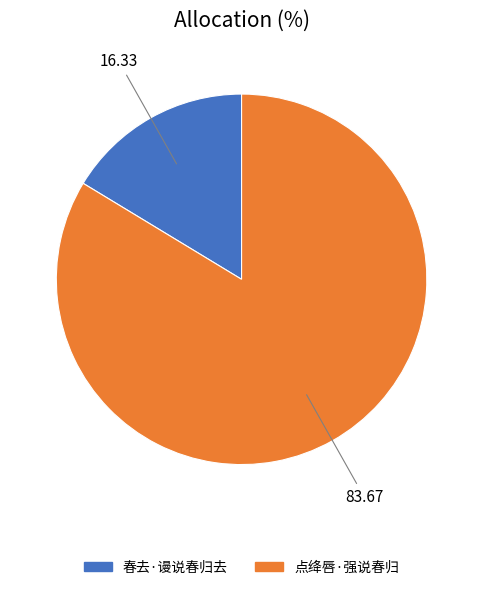

Count the number of slices in the pie.

2